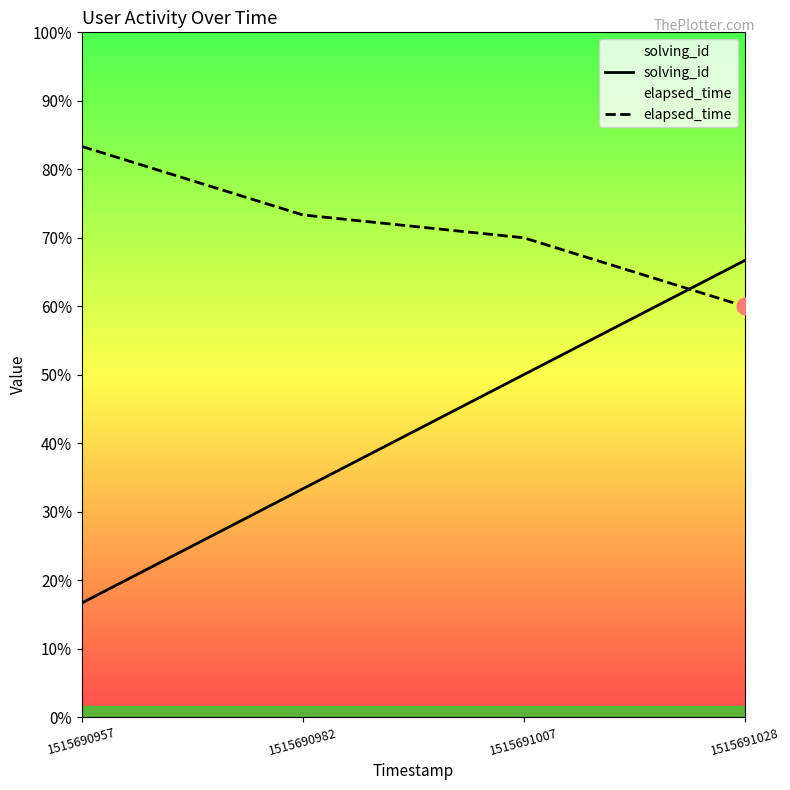

Rank the series at 1515690982 from lowest to highest value.

solving_id, elapsed_time